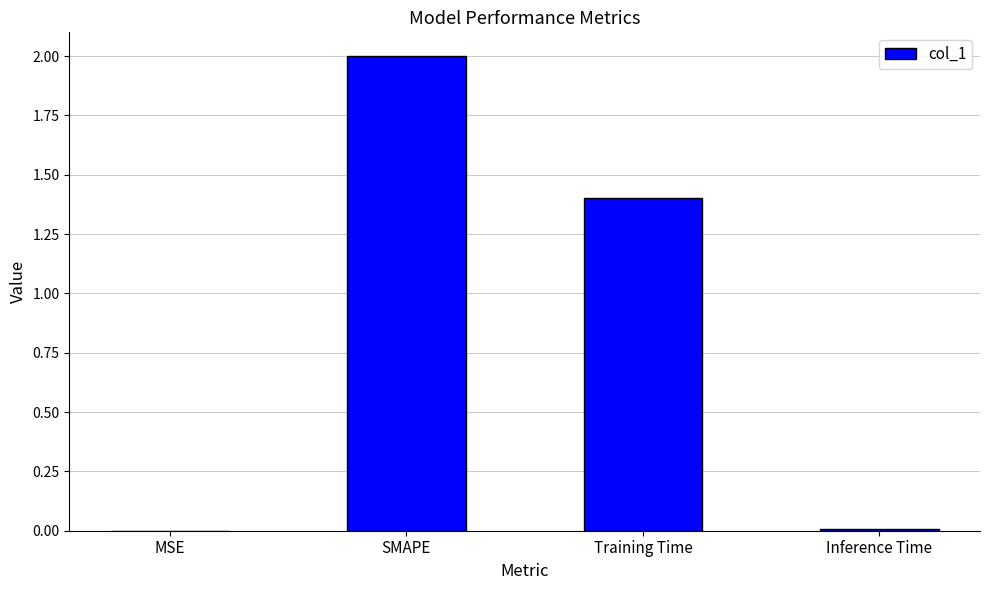

How many series are shown in this chart?

1